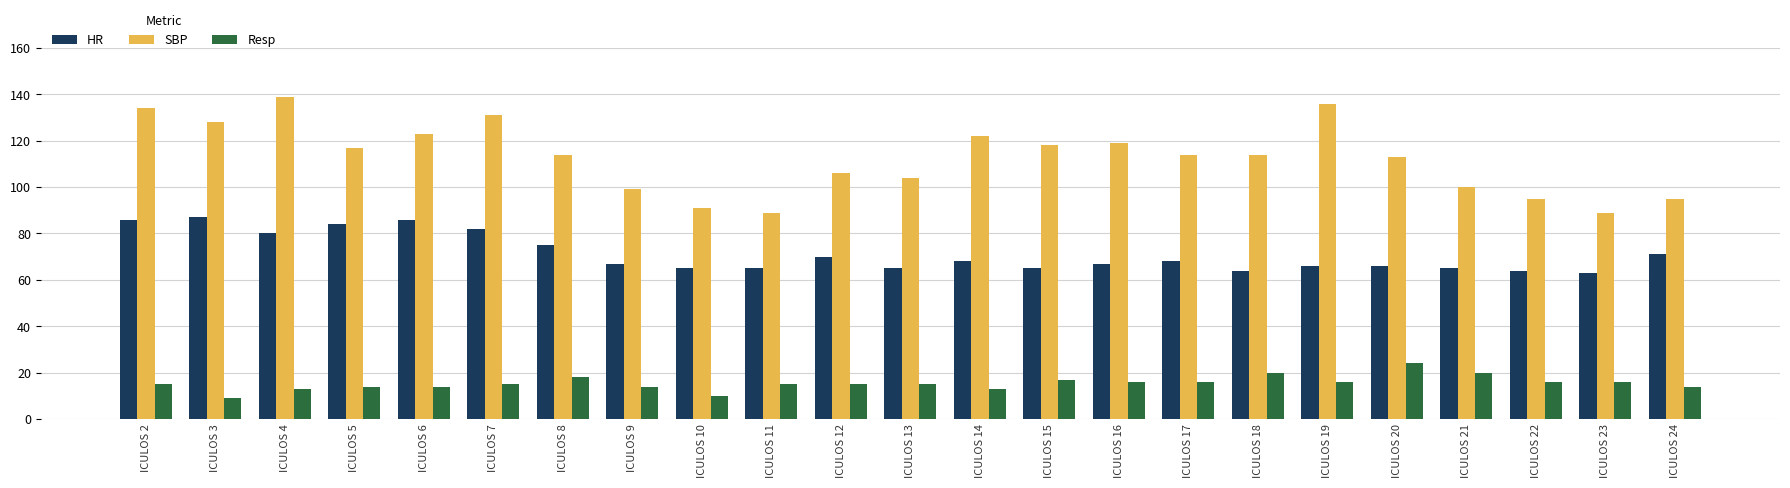

What is the value of the HR bar at the 22nd from the left?

63